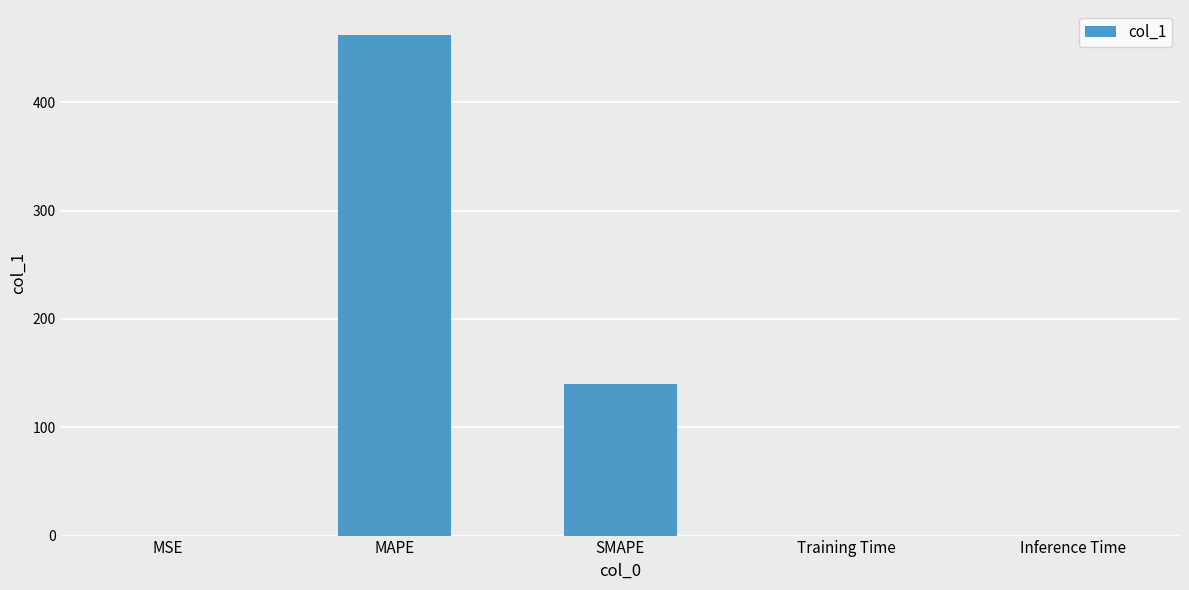

What is the change in value from MSE to SMAPE?

+139.6